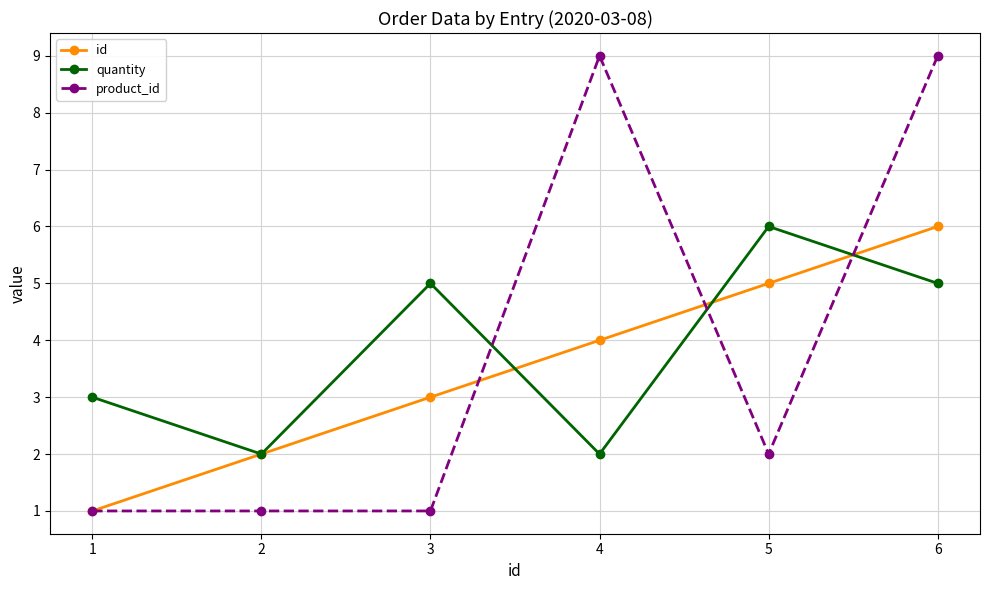

Between 3 and 4, which series saw the biggest shift?

product_id